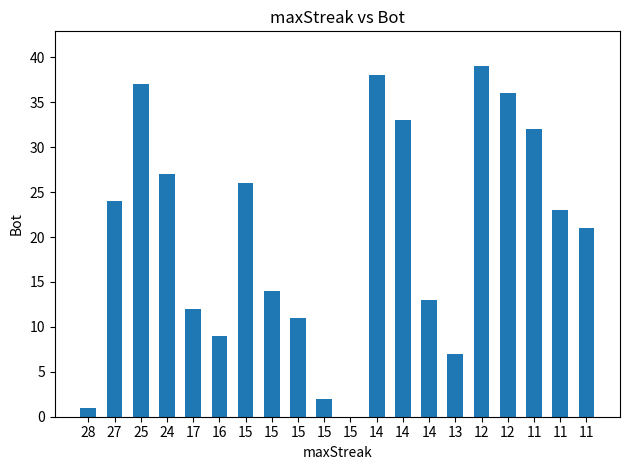

Reading right to left, transcribe all the data shown in this chart.

21	23	32	36	39	7	13	33	38	0	2	11	14	26	9	12	27	37	24	1